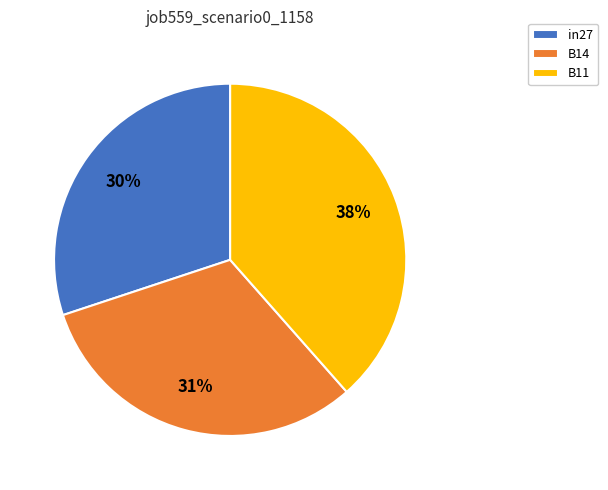

To the nearest percent, what percentage of the pie is in27?

30%